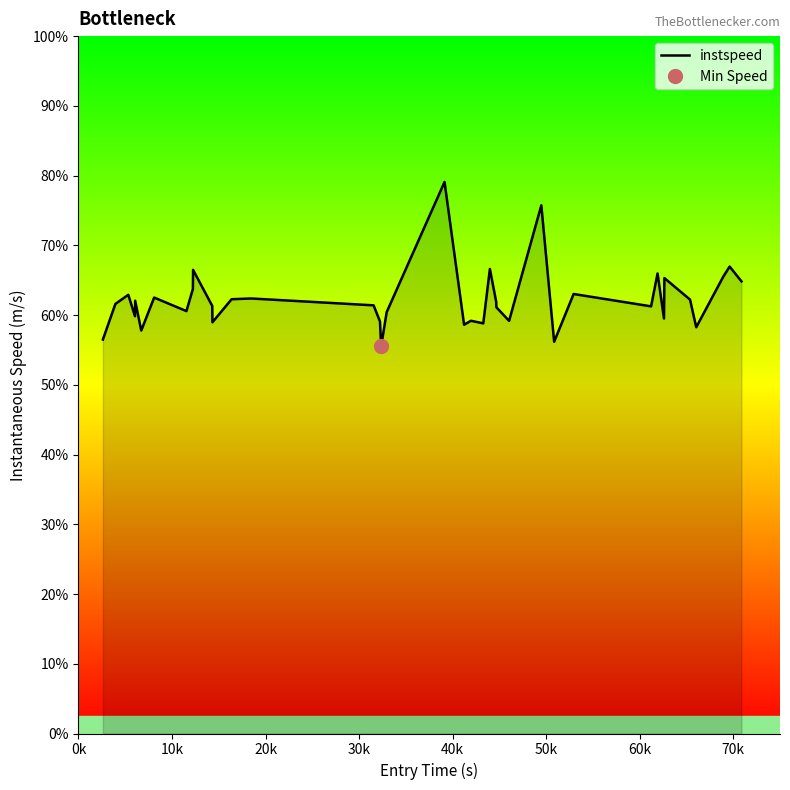

How many lines are shown in the chart?

1